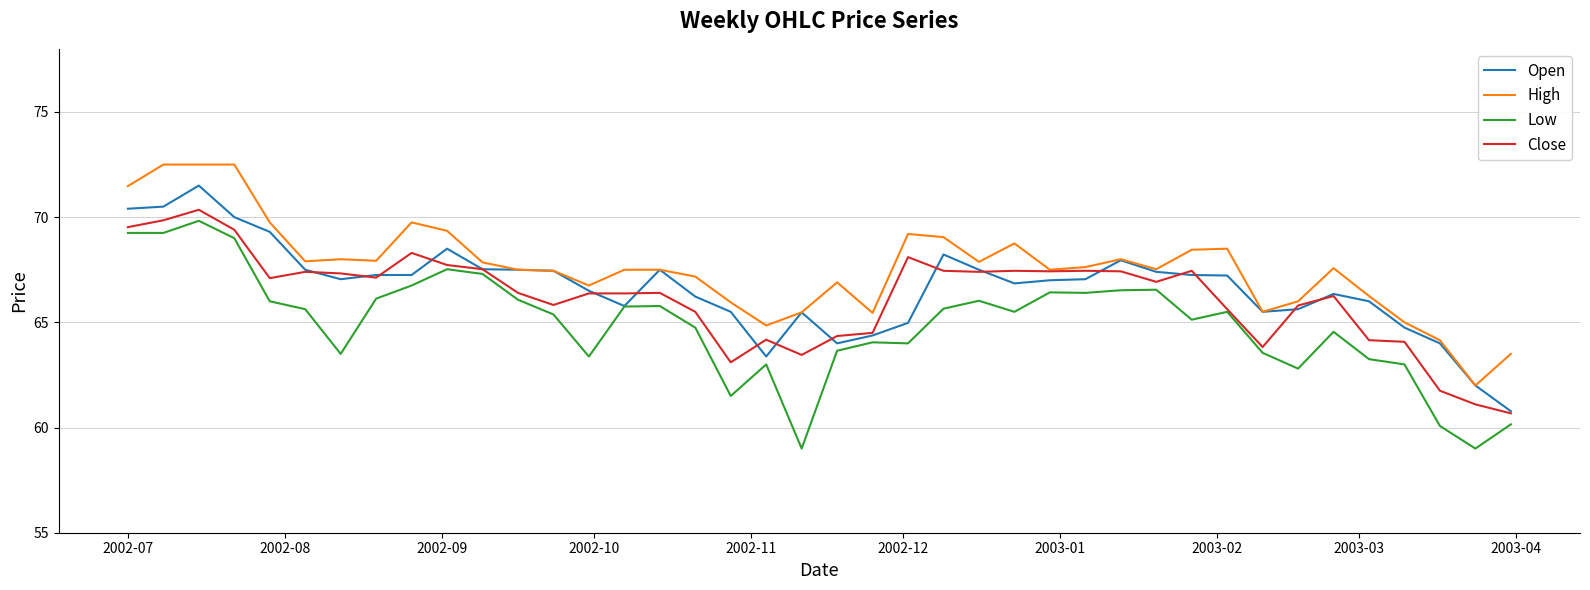

True or false: Low has more than 0 interior local peaks.

True